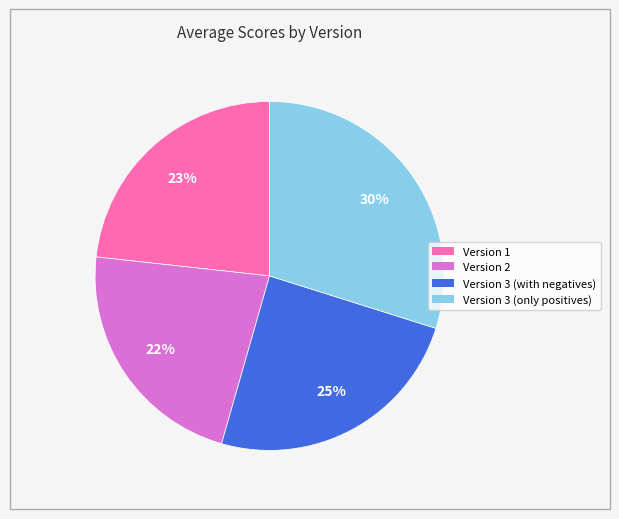

To the nearest percent, what is the average slice percentage?

25%